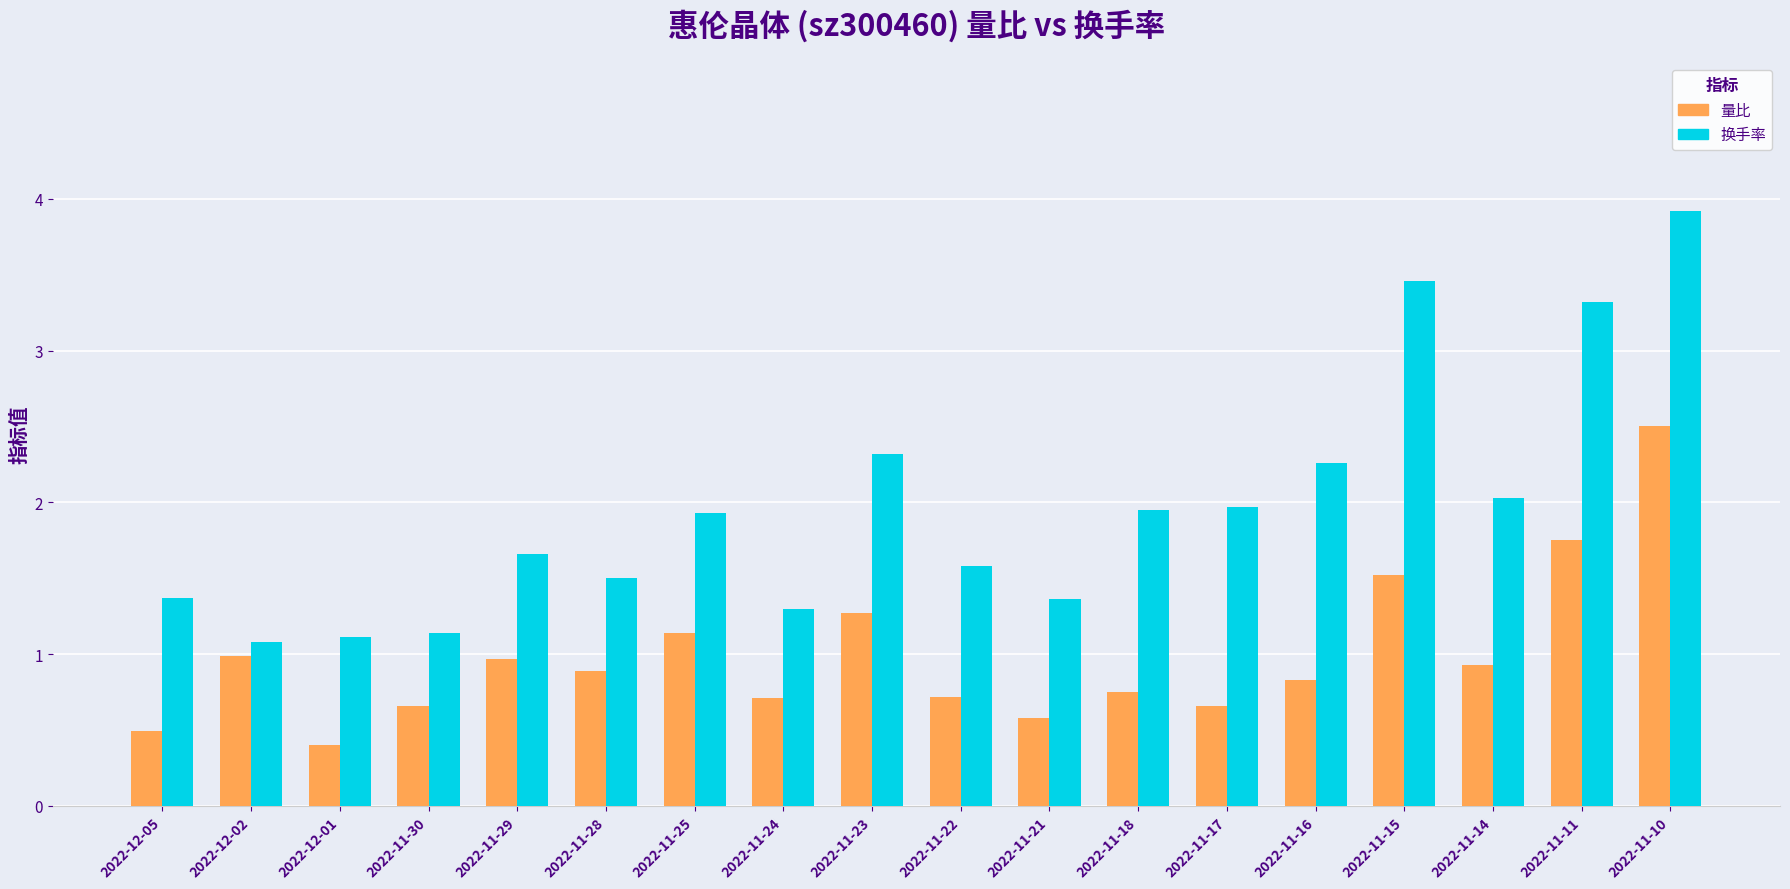

Read the 换手率 value at 2022-11-11.

3.3